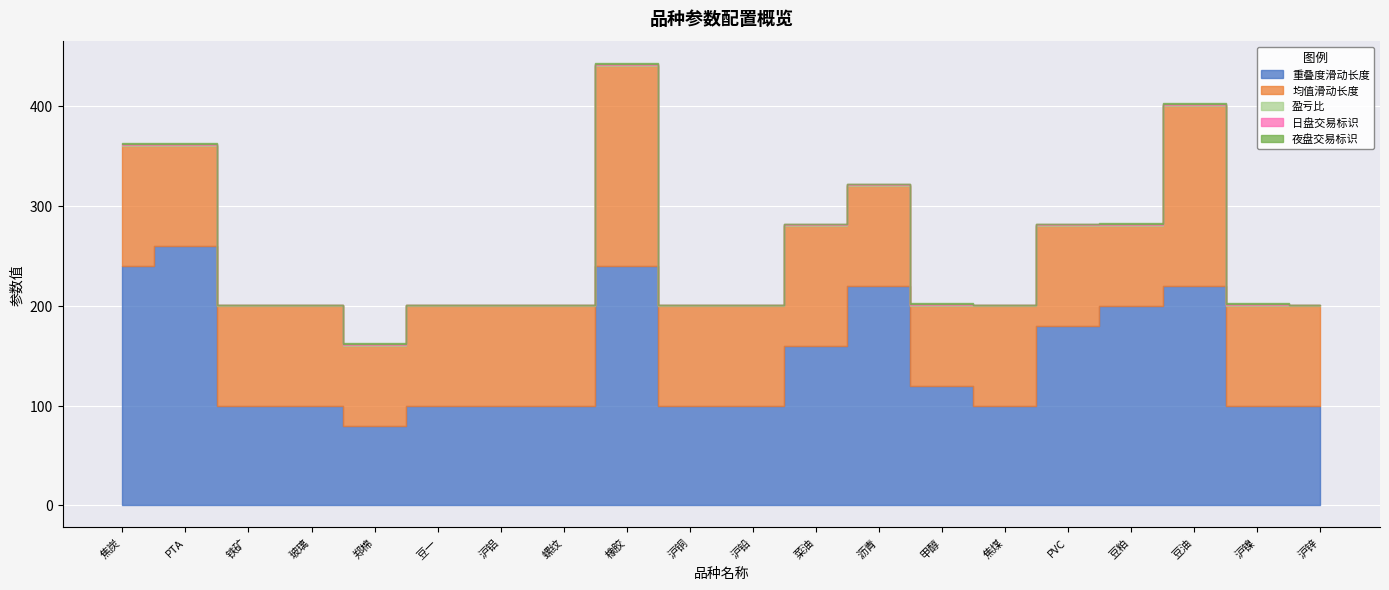

True or false: 重叠度滑动长度 has a value of 24 at 沪铜.

False